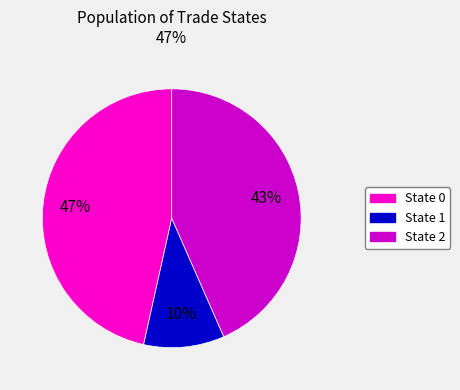

Count the number of slices in the pie.

3